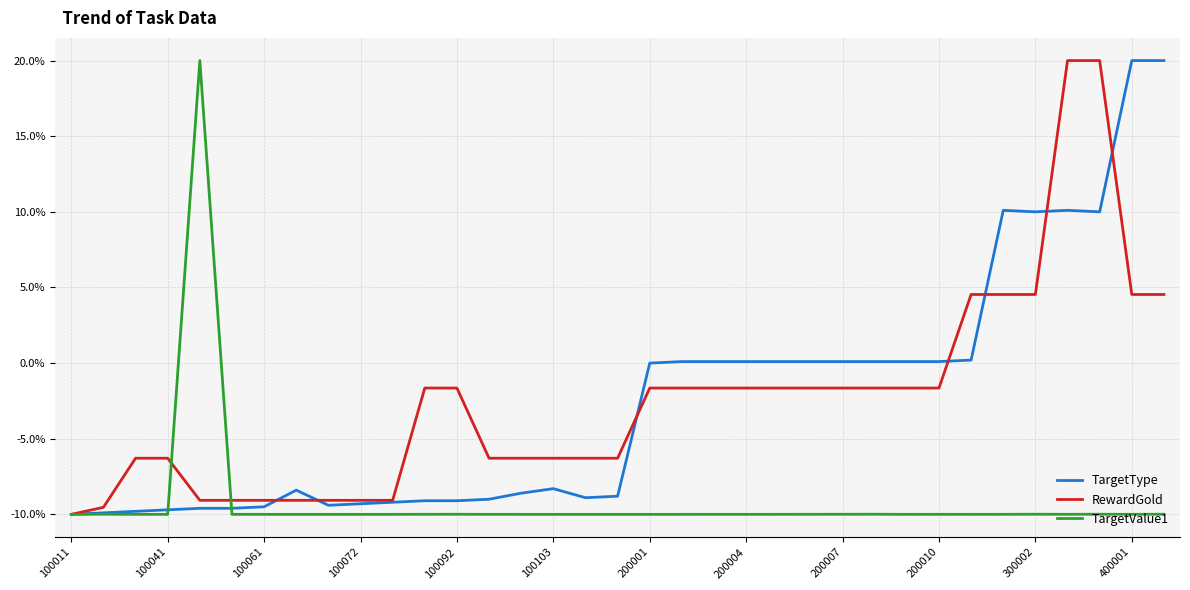

What is the maximum value shown in the chart?

20.0